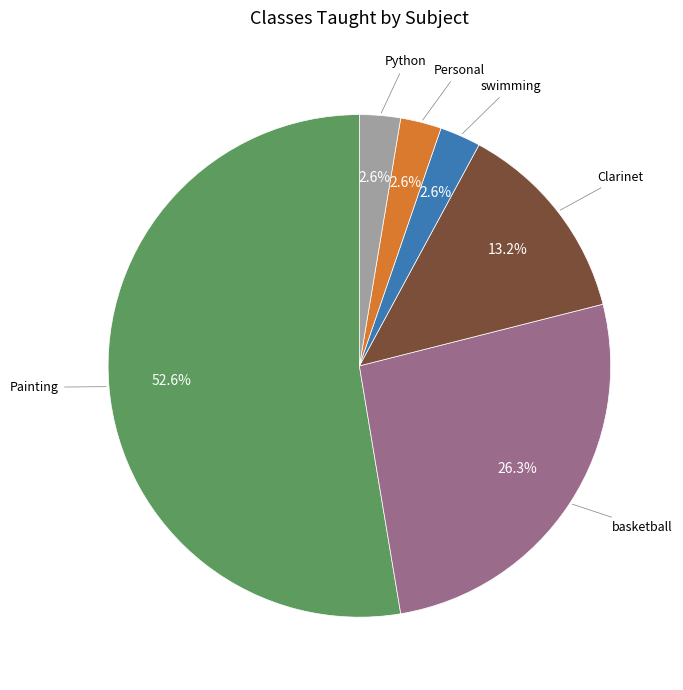

Does any single category account for the majority?

Yes